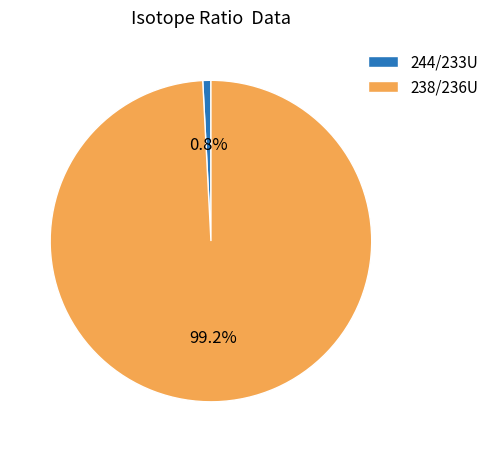

How many segments does this pie chart have?

2